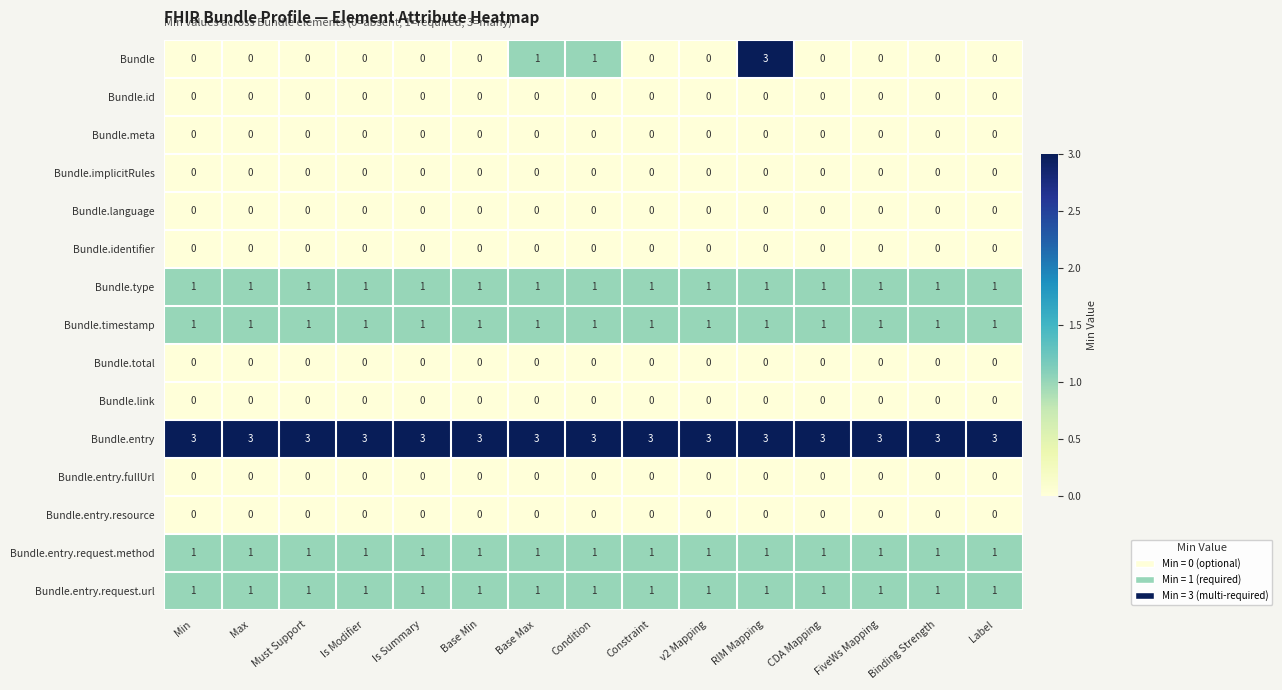

What is the total value across all series at Label?

7